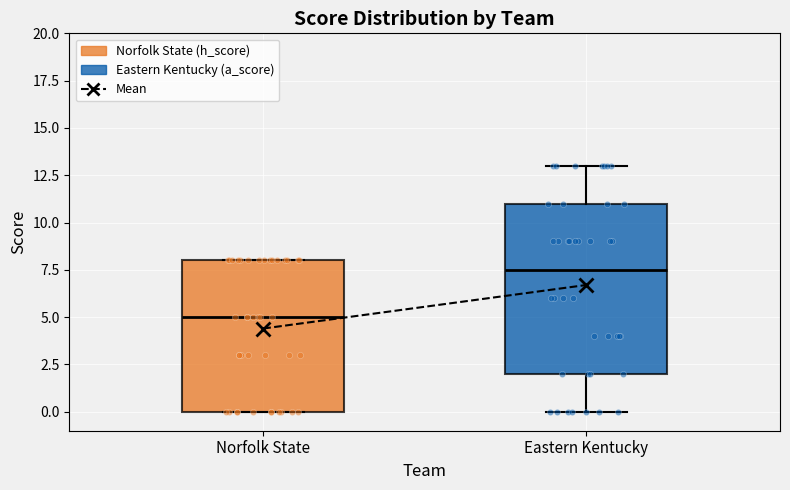

Reading left to right, read every box against the y-axis: the position of its median line, the range the box covers, and the ends of its whiskers. The values are not printed on the chart, so give them approximately, as read against the axis.

Norfolk State: median 5.0, box 0.0 to 8.0, whiskers 0.0 to 8.0
Eastern Kentucky: median 7.5, box 2.0 to 11.0, whiskers 0.0 to 13.0